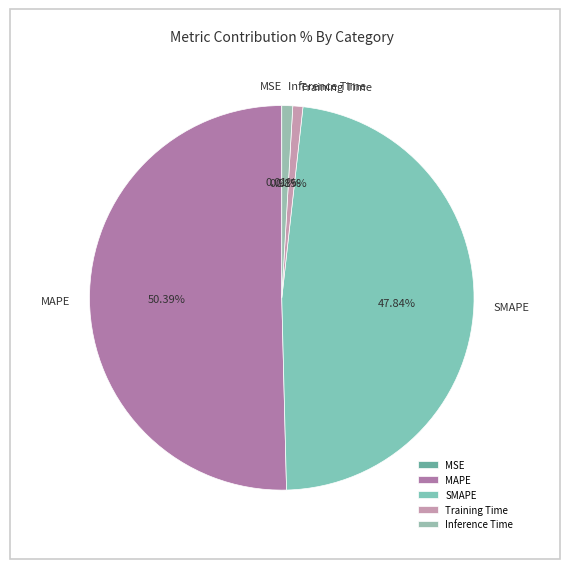

What is the majority slice?

MAPE